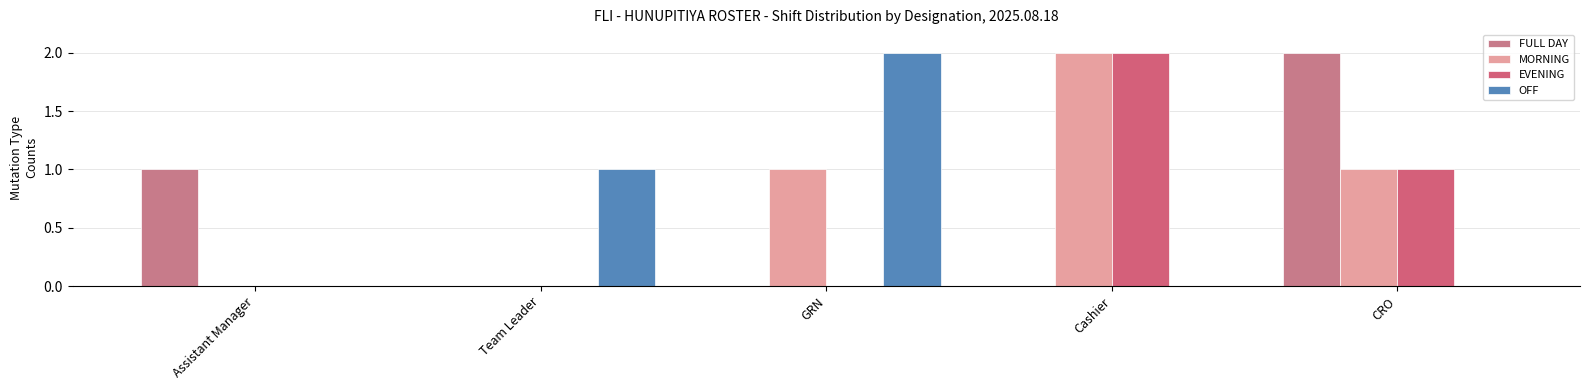

Between Team Leader and CRO, which series saw the biggest shift?

FULL DAY